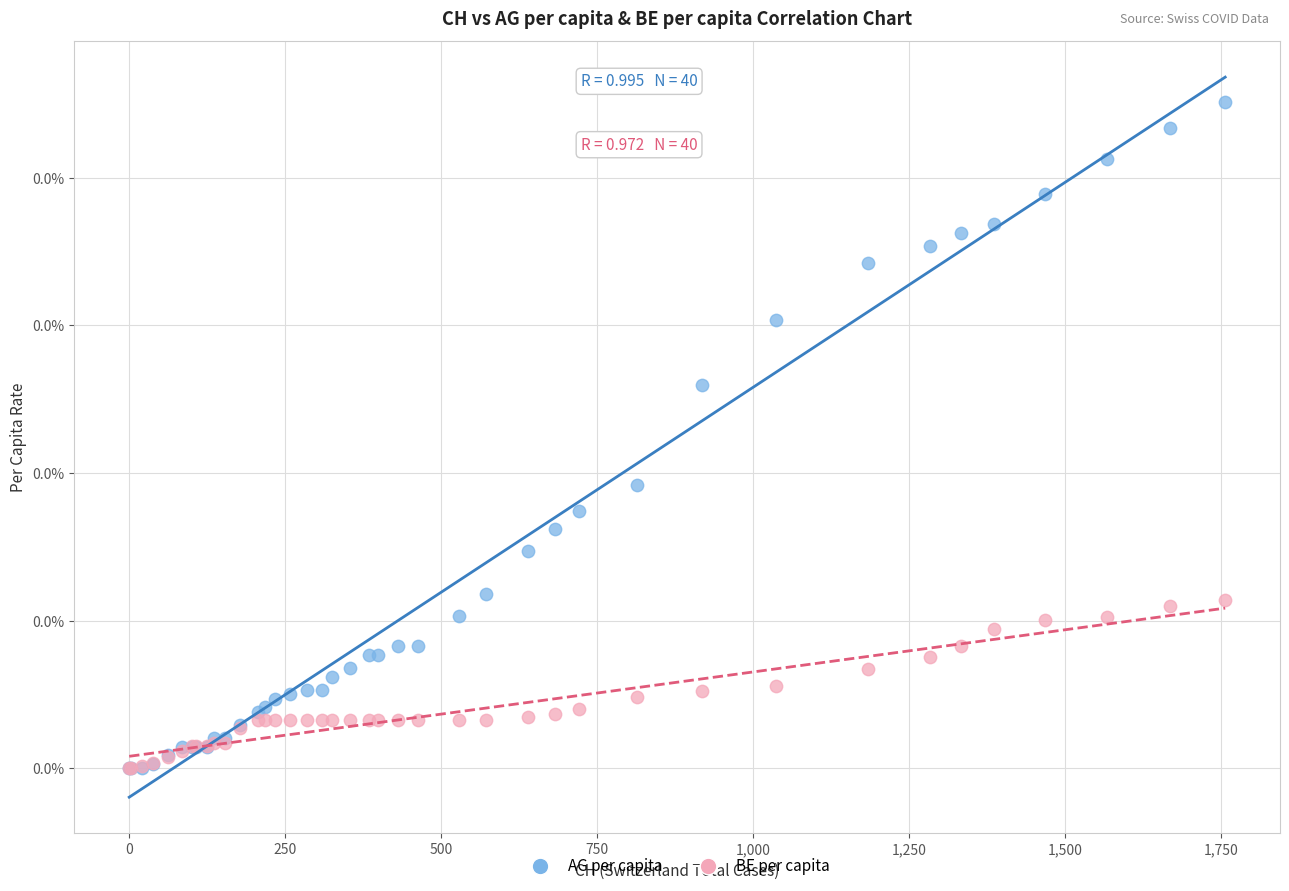

What are all the series names shown in the legend?

AG per capita, BE per capita